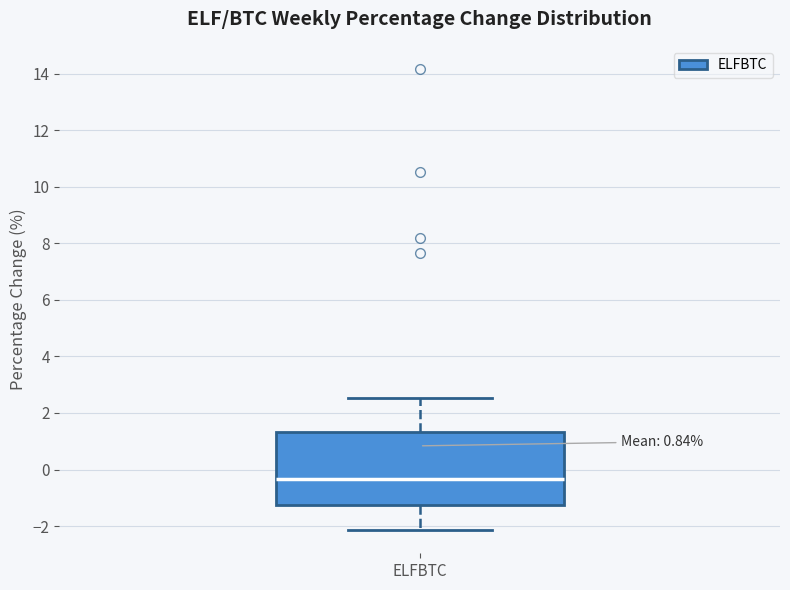

Transcribe this box plot: give where the median line is, the range the box spans, and where the two whiskers end, as read against the y-axis. The values are not printed on the chart, so give them approximately, as read against the axis.

median -0.4, box -1.2 to 1.4, whiskers -2.2 to 2.6